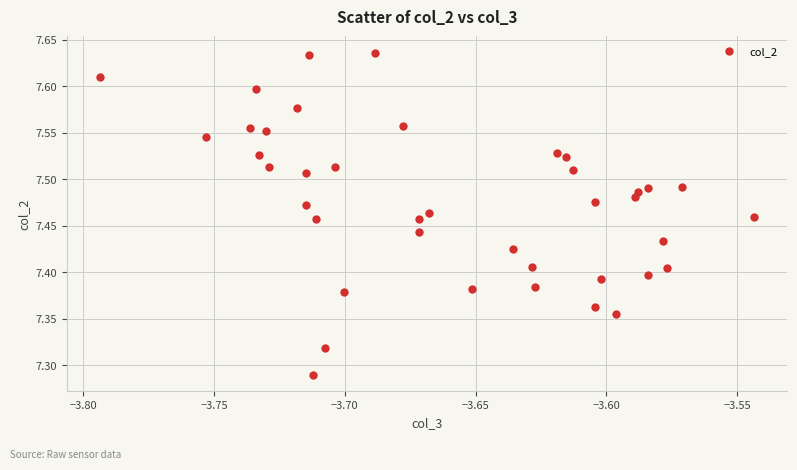

What is the range of Y values (max minus min)?

0.3